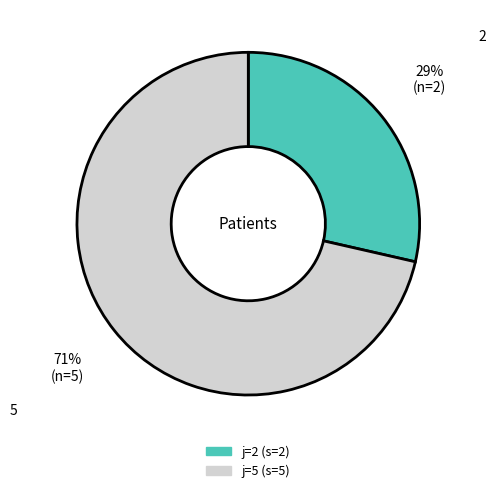

To the nearest percent, what is the average slice percentage?

50%